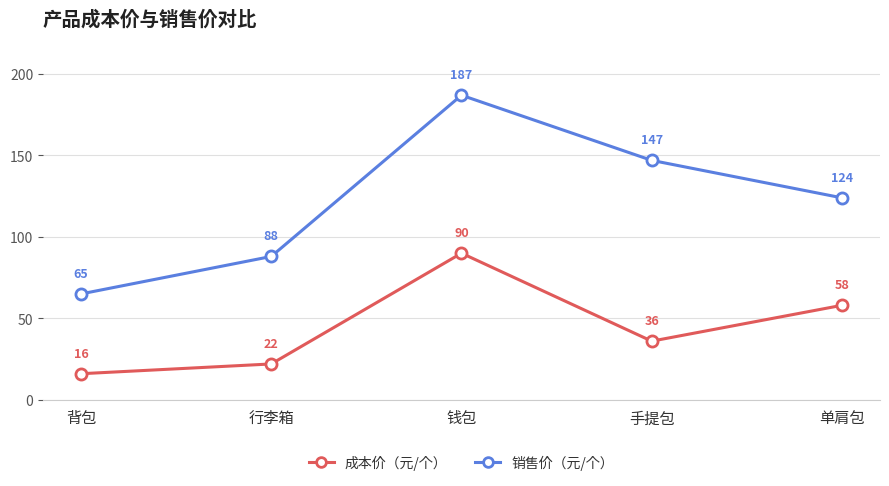

How many lines are shown in the chart?

2